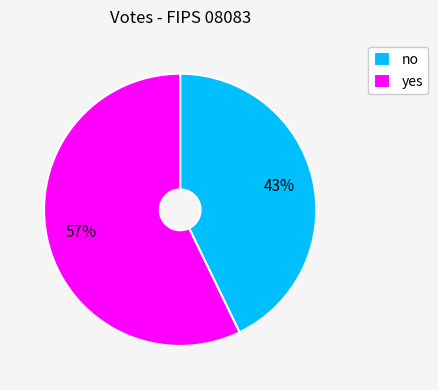

The no slice represents 57% of the pie. True or false?

False